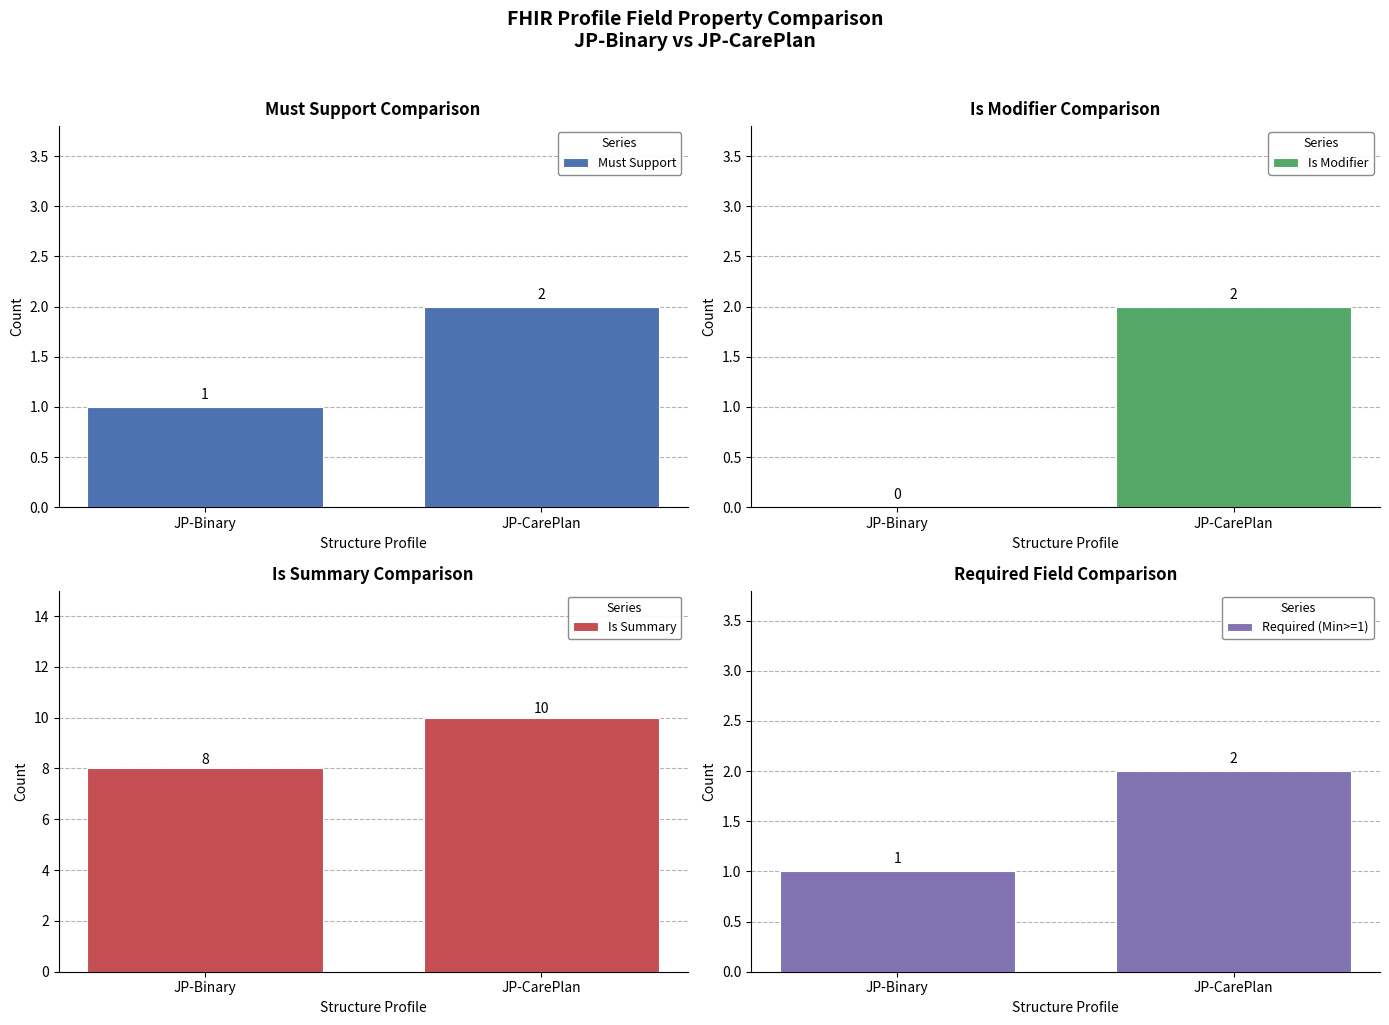

The value of Is Summary at JP-CarePlan is 10. True or false?

True